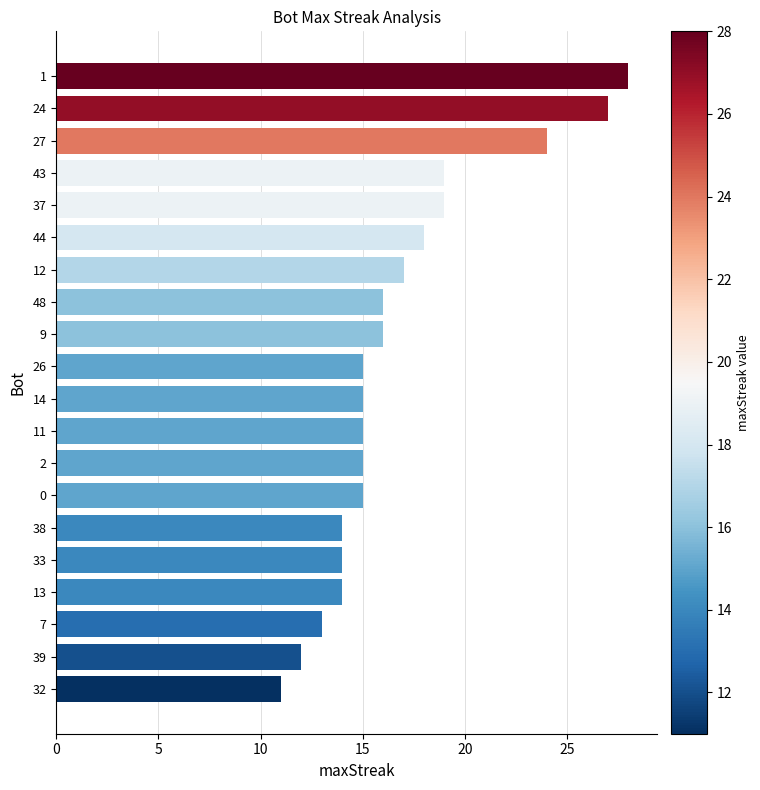

Is it true that the value at 33 is 14?

True